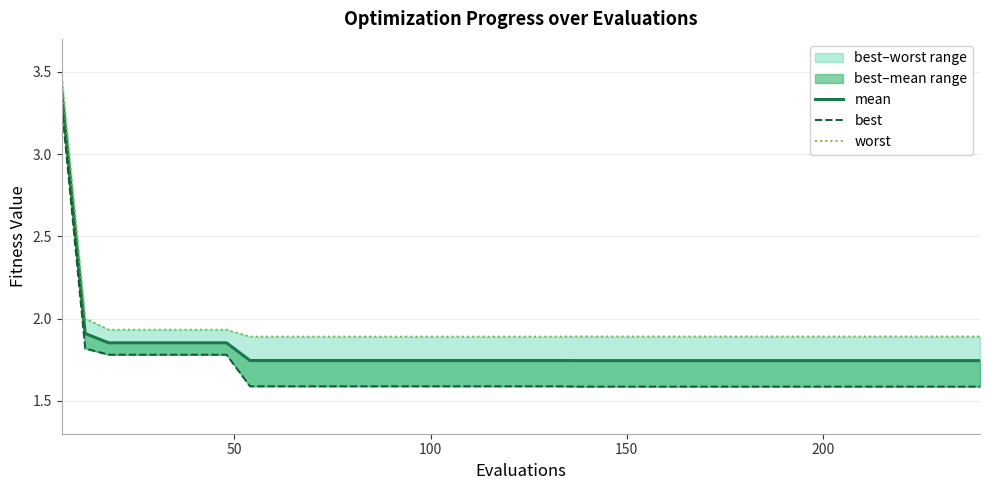

What is the greatest value displayed?

3.5